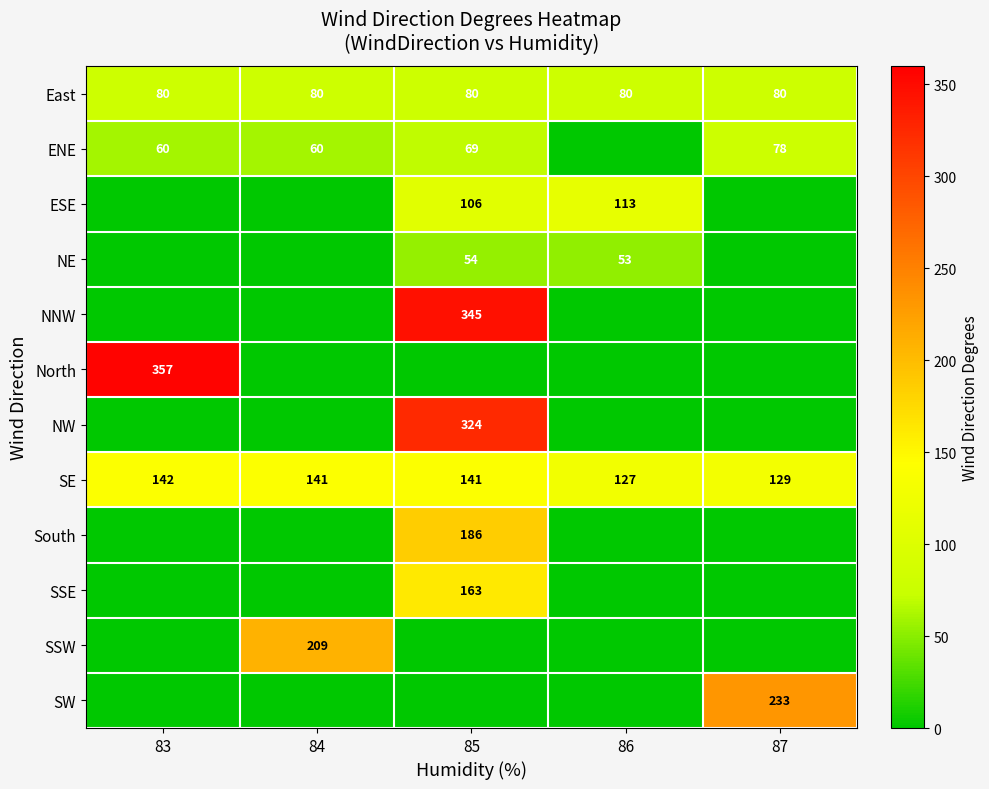

At how many categories does at least one series exceed 60?

5